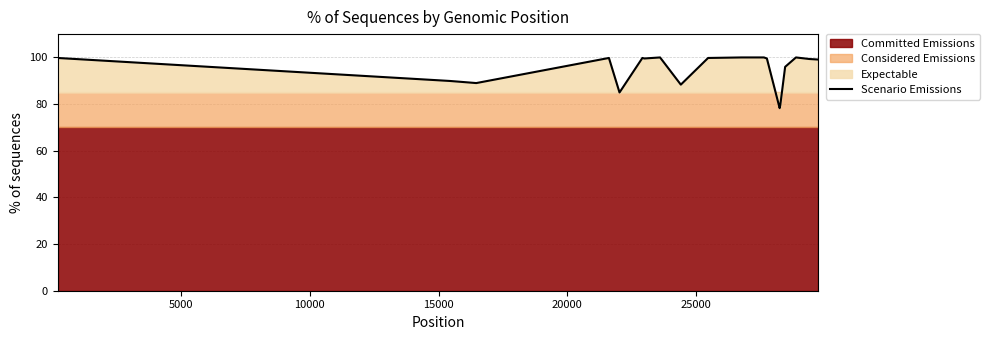

What is the difference between the maximum and minimum values?

21.7